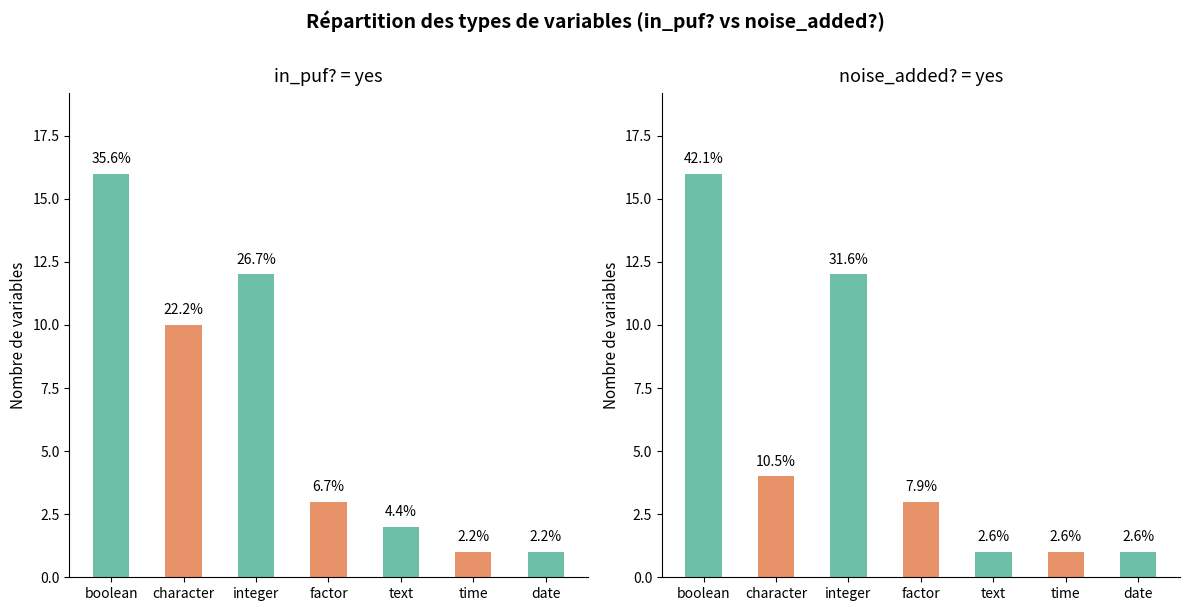

How many groups of bars are there?

7